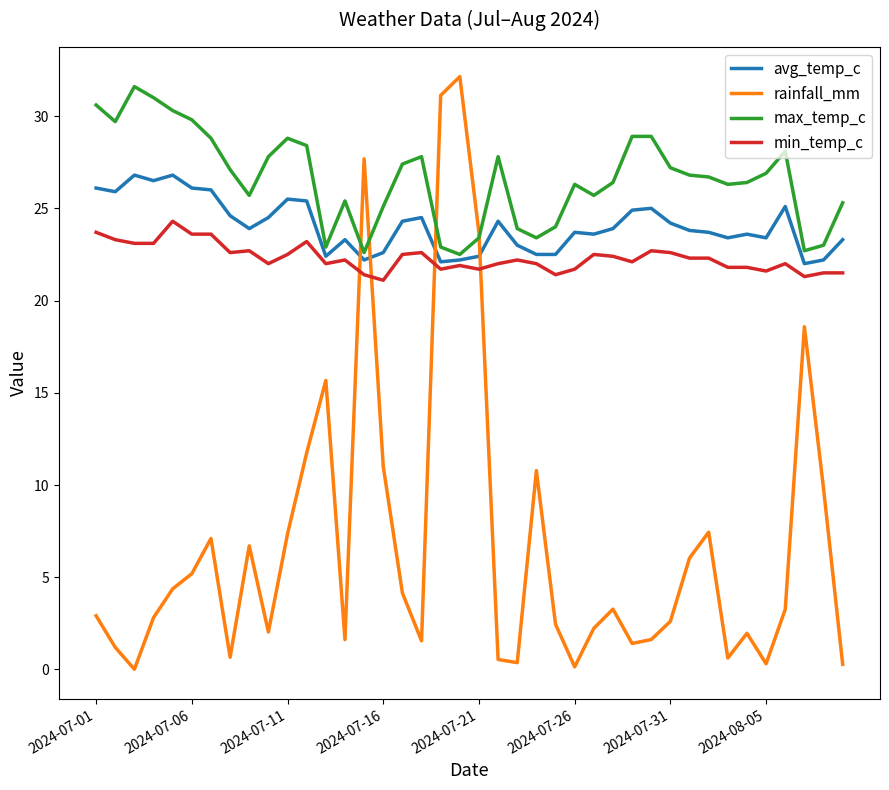

What is the greatest value displayed?

32.1